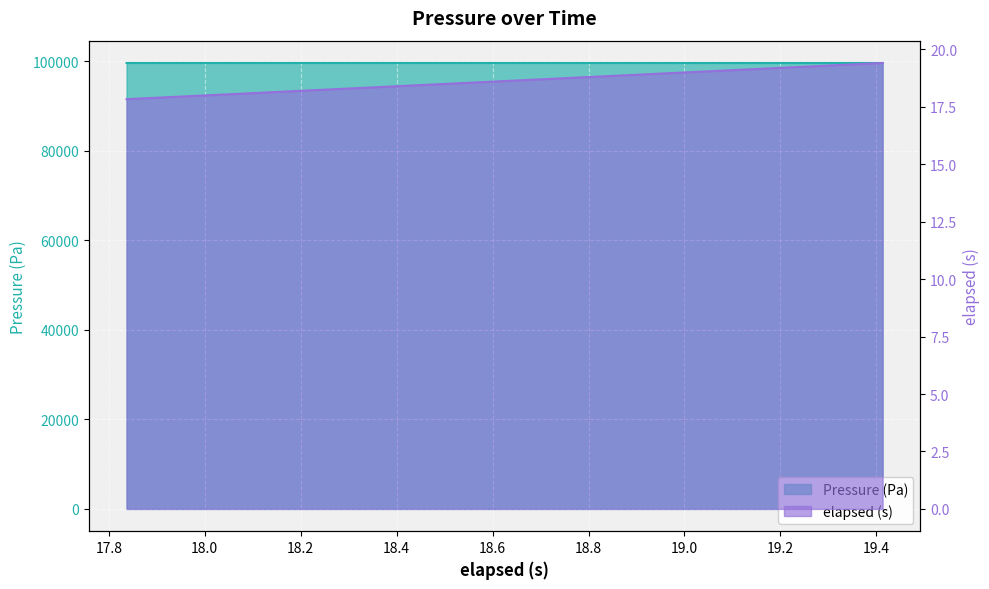

Count the number of categories in the chart.

40